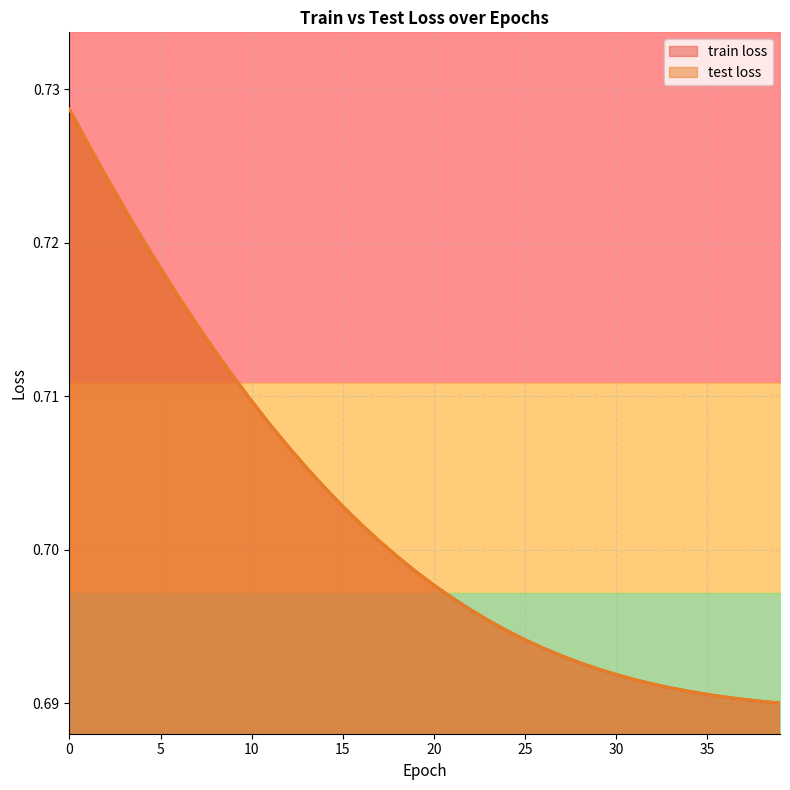

Which category has the lowest value in the test loss series?

39